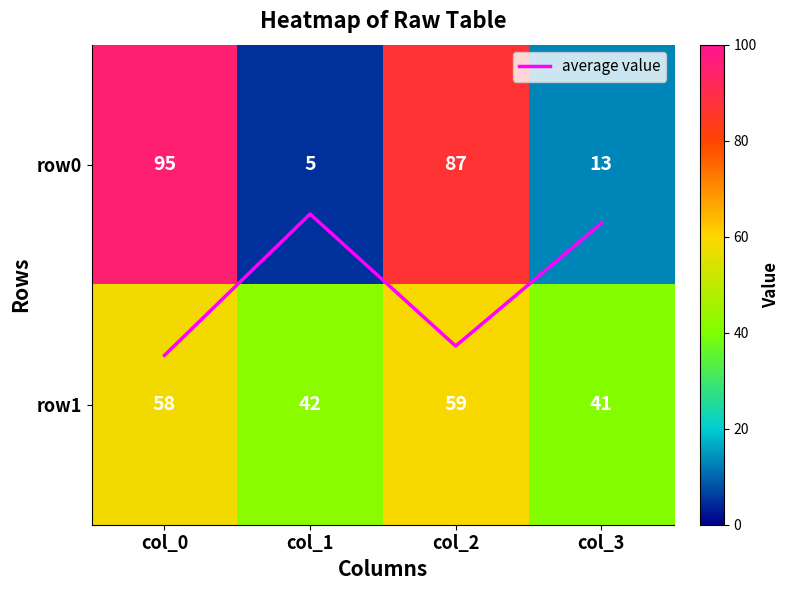

How many categories are shown in the chart?

4